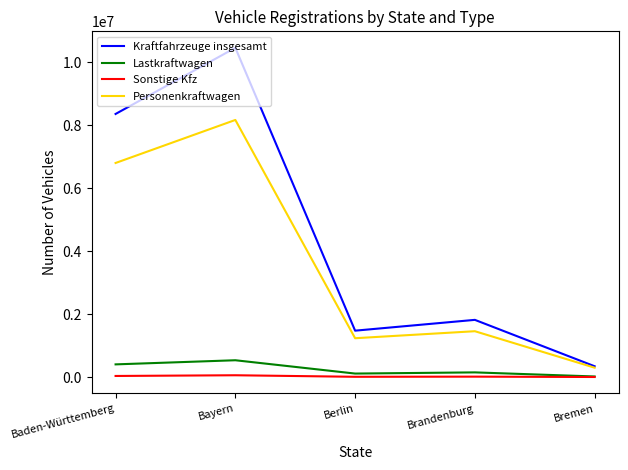

How many lines are shown in the chart?

4